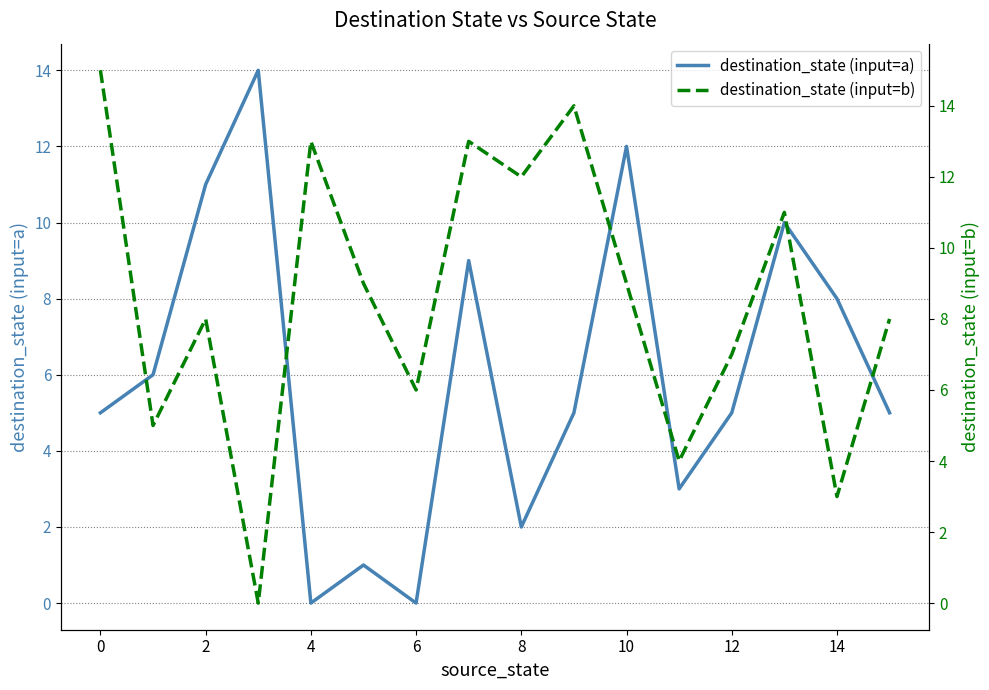

What value does the destination_state (input=a) series have at 10, to the nearest 10?

10